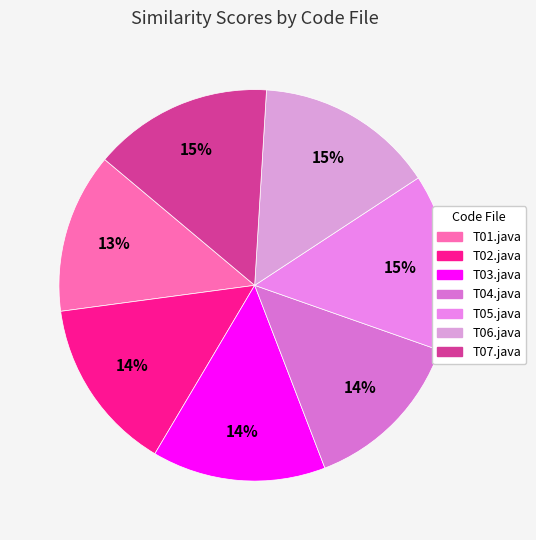

Count the number of slices in the pie.

7